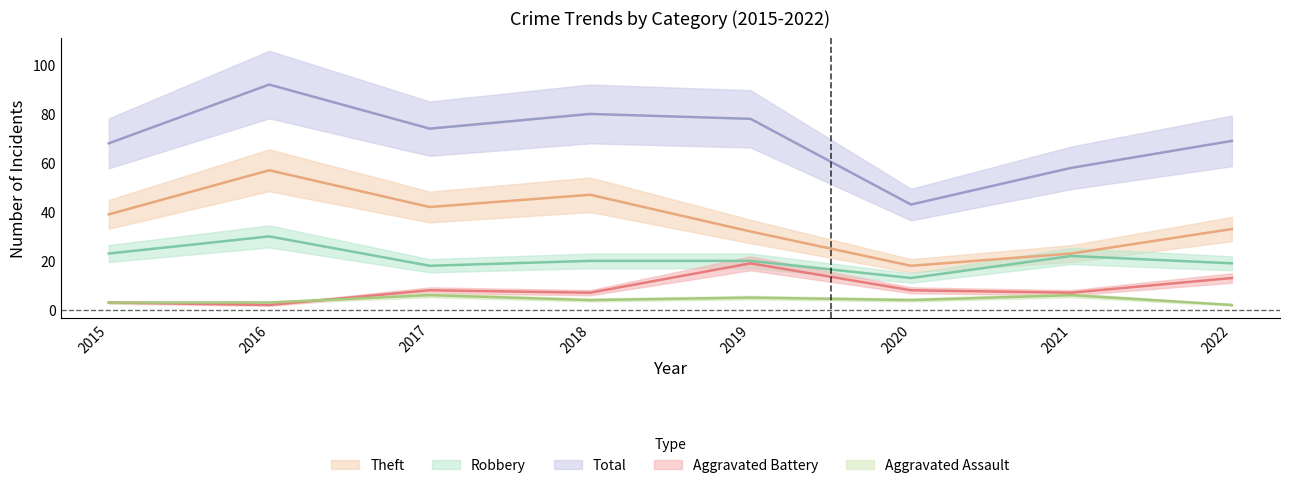

Reading right to left, extract all data points from this chart.

Robbery: 19	22	13	20	20	18	30	23
Theft: 33	23	18	32	47	42	57	39
Aggravated Battery: 13	7	8	19	7	8	2	3
Aggravated Assault: 2	6	4	5	4	6	3	3
Total: 69	58	43	78	80	74	92	68